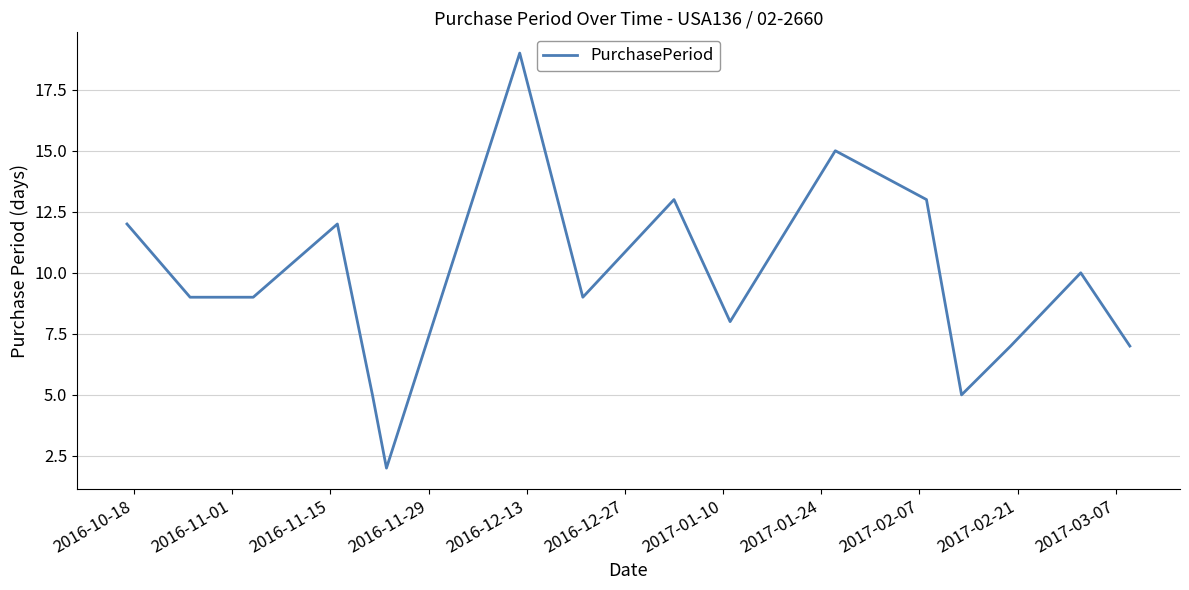

What is the maximum value shown in the chart?

19